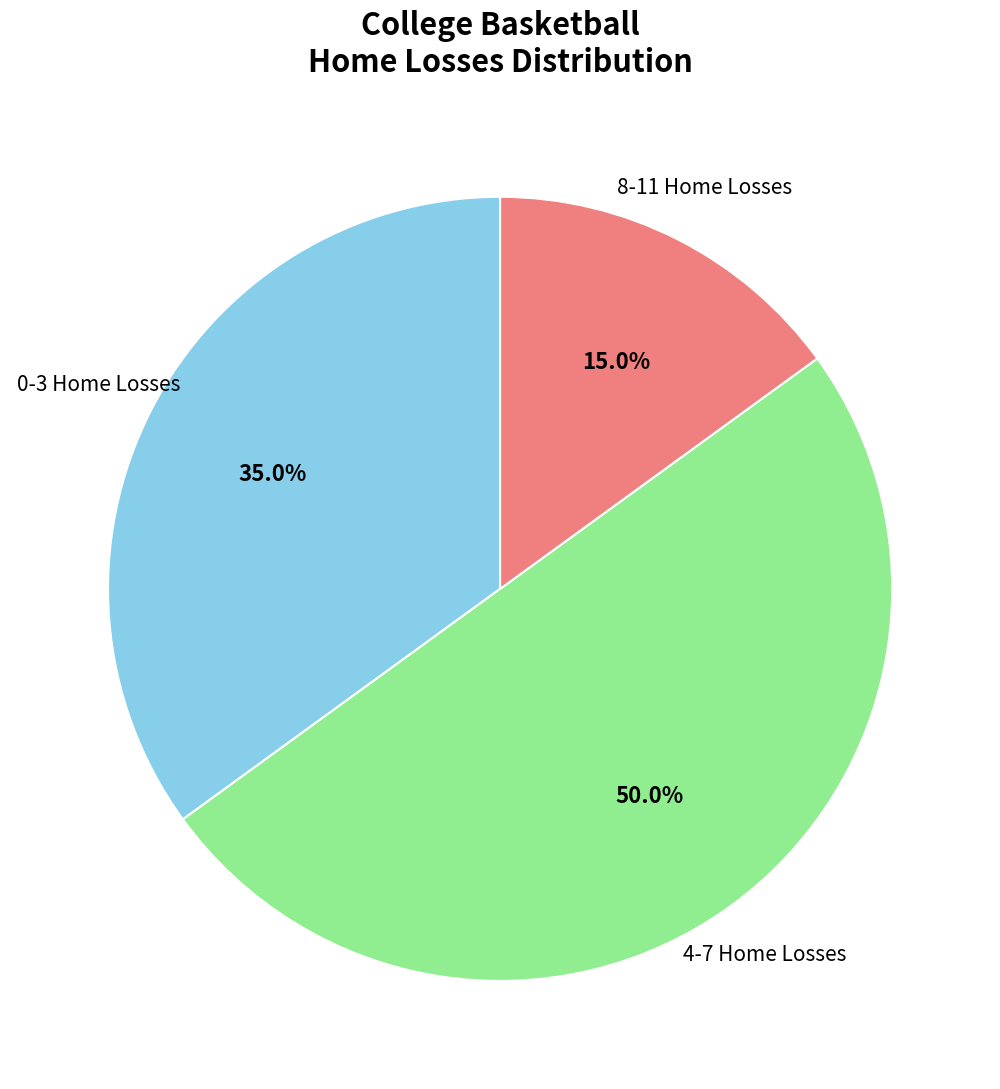

Is 8-11 Home Losses the majority of the pie?

No